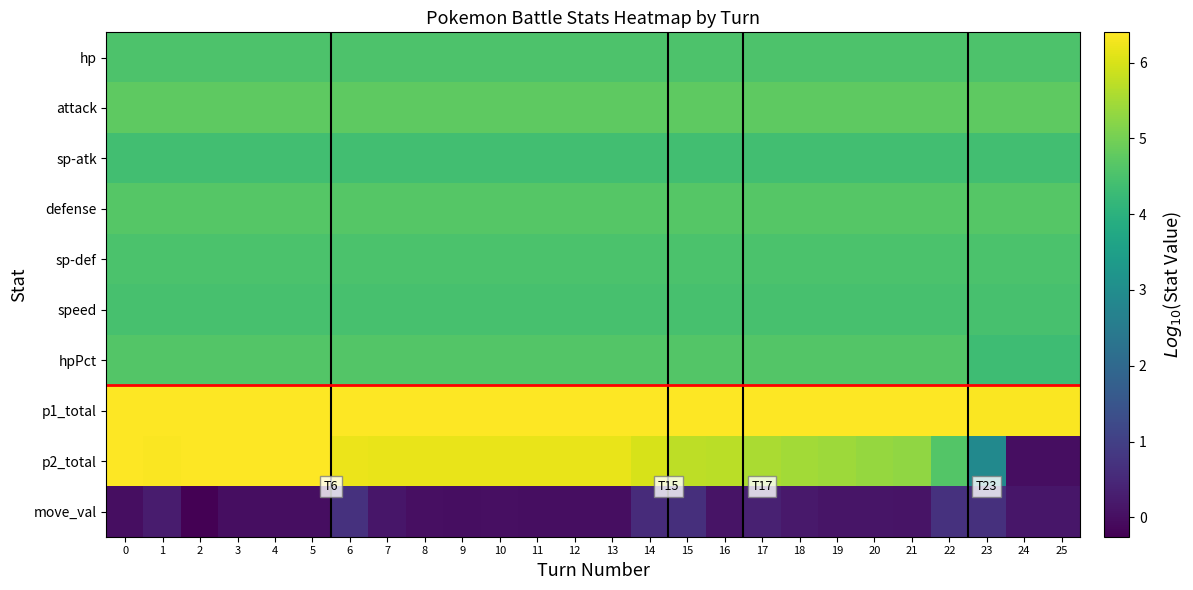

What is the maximum value shown in the chart?

6.4